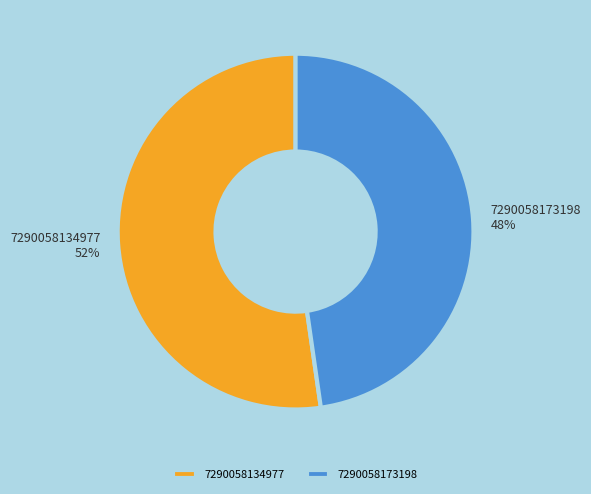

Is the sum of 7290058173198 and 7290058134977 greater than half?

Yes